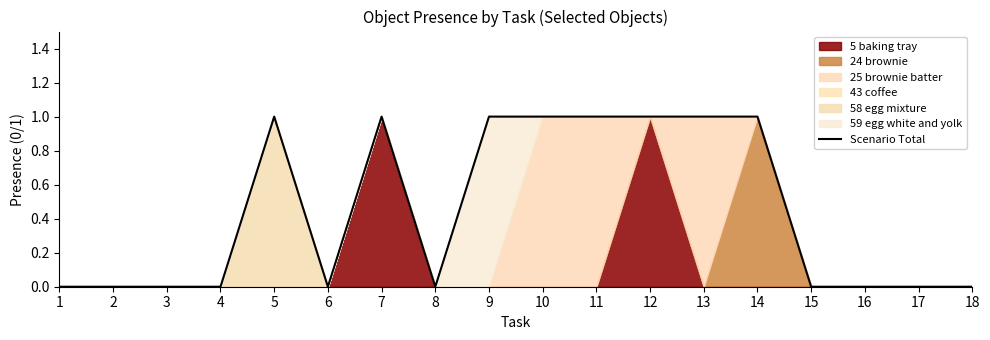

How many interior local valleys (lower than both neighbors) does the data have?

2